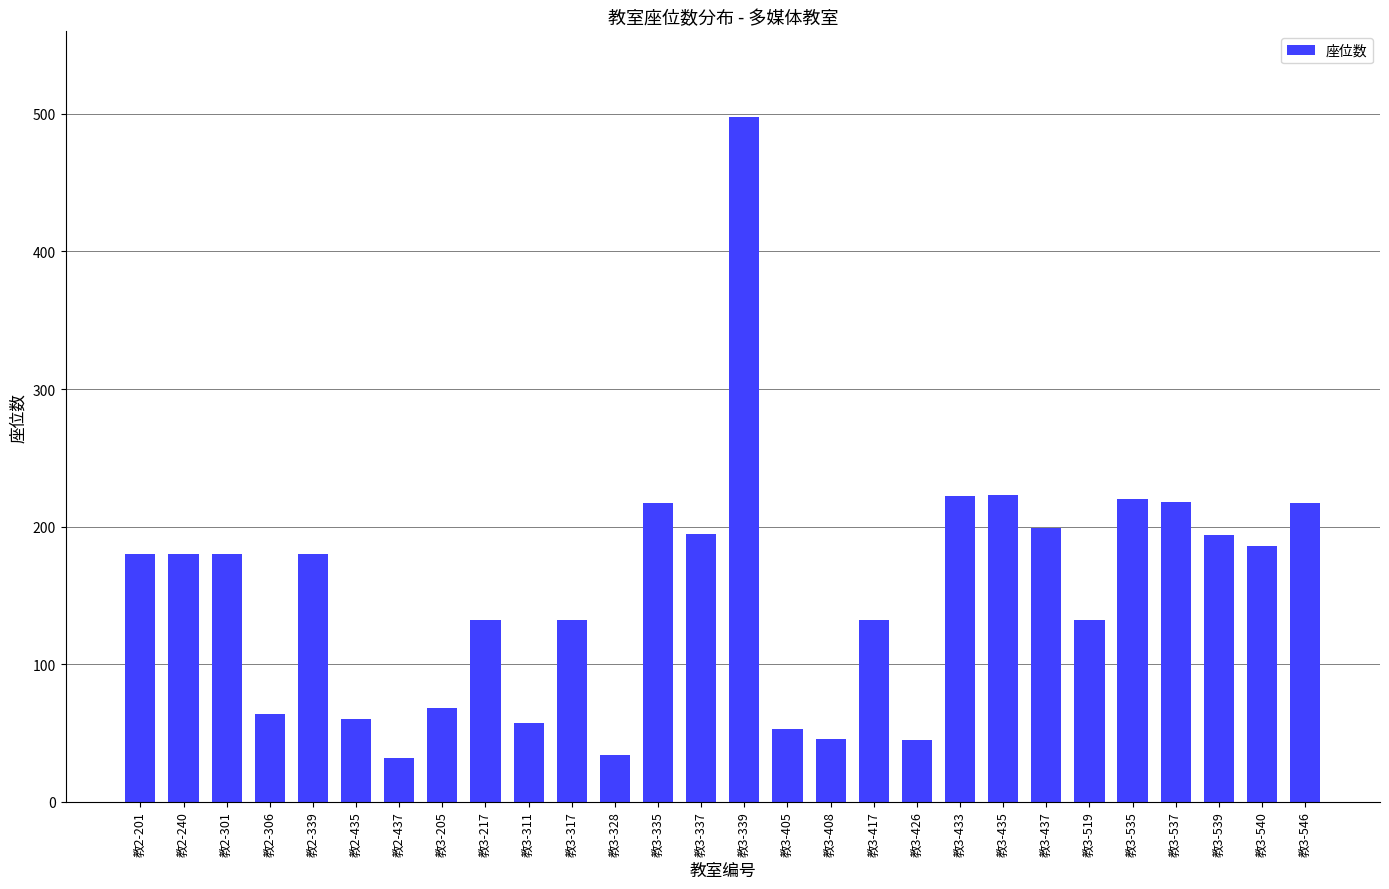

Does the chart contain any negative values?

No